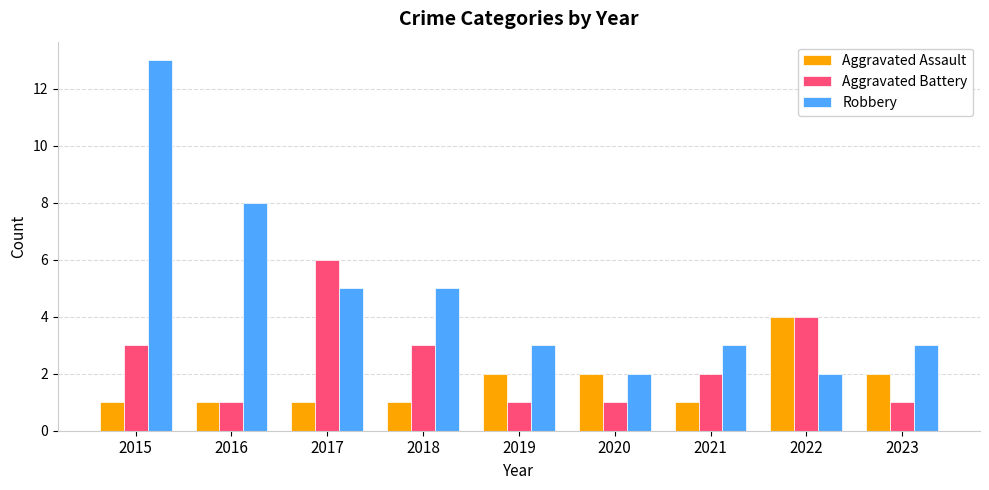

What is the difference between the highest and lowest values at 2015?

12